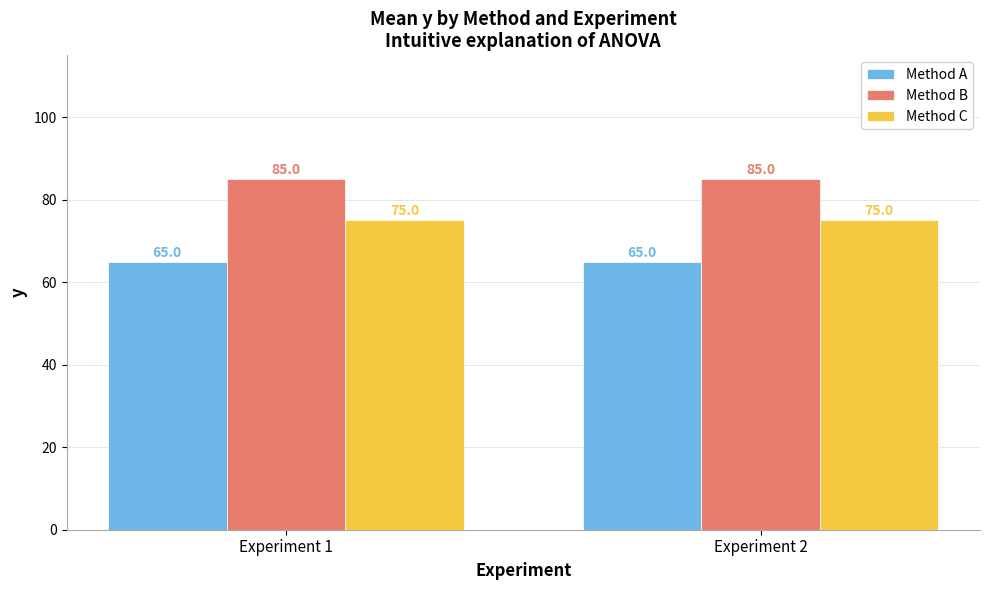

Reading right to left, extract all data points from this chart.

Method A: 65	65
Method B: 85	85
Method C: 75	75